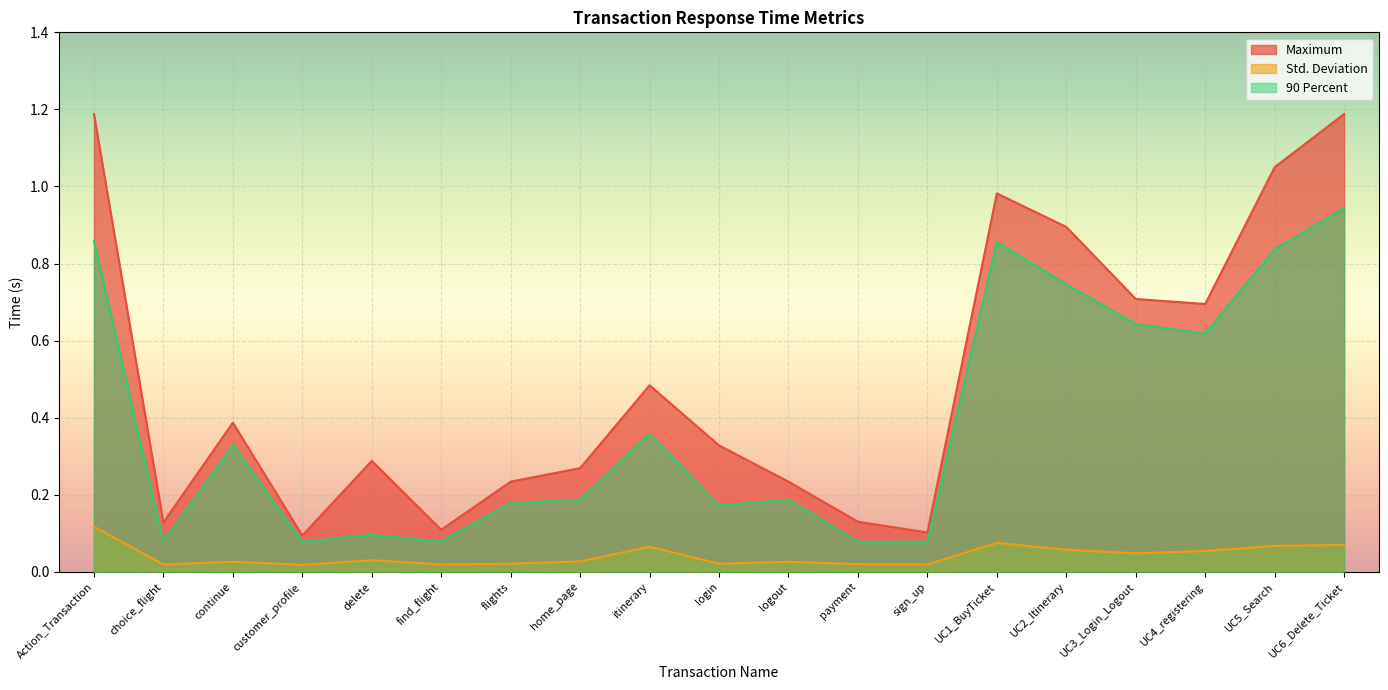

What is the label of the 15th point from the left?

UC2_Itinerary